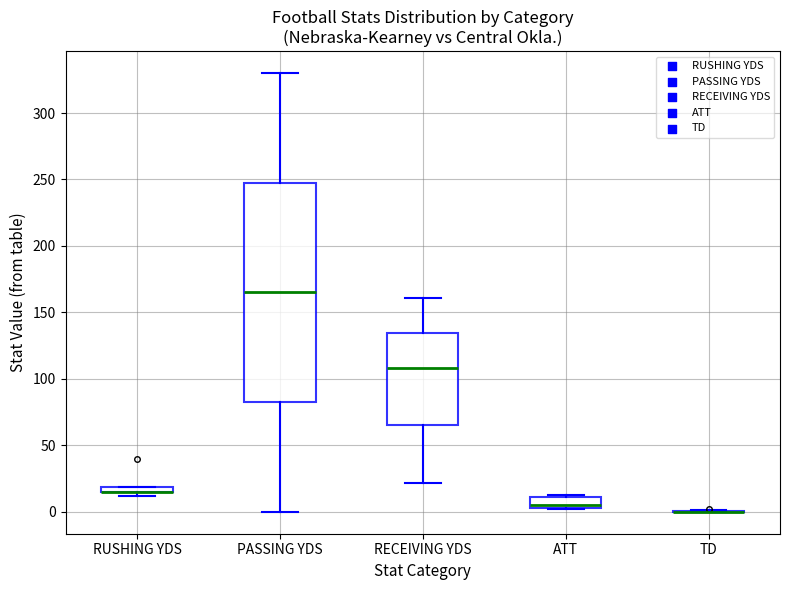

Which box is the tallest, from its lower edge to its upper edge?

PASSING YDS